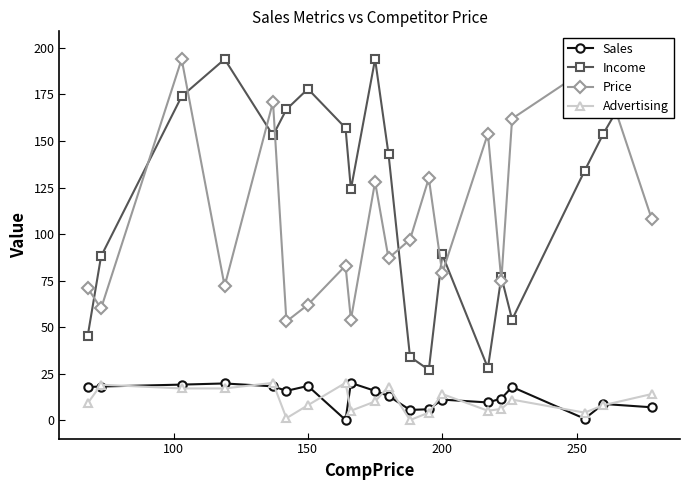

Which series has the largest range (max minus min)?

Income